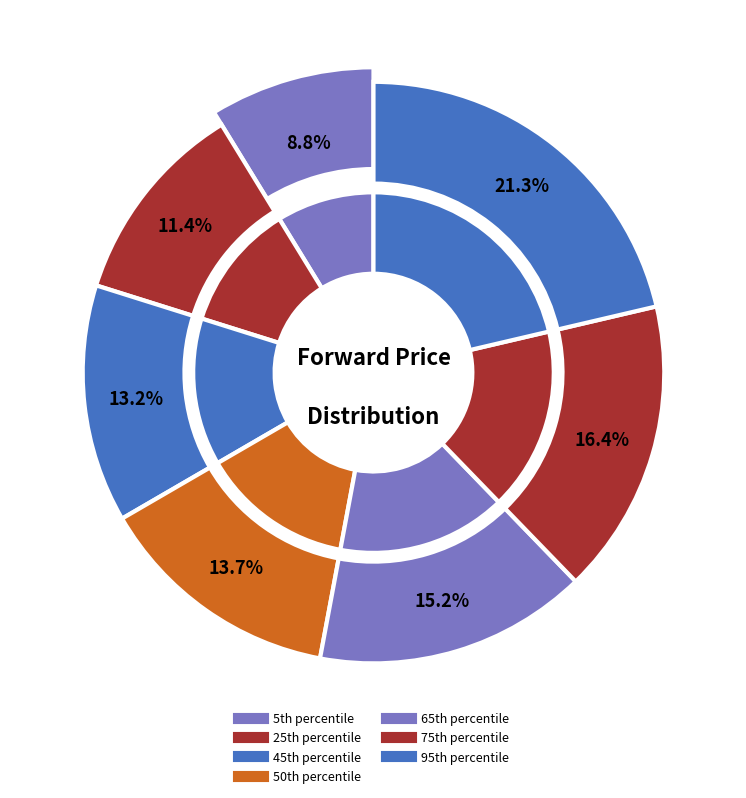

Does any single category account for the majority?

No